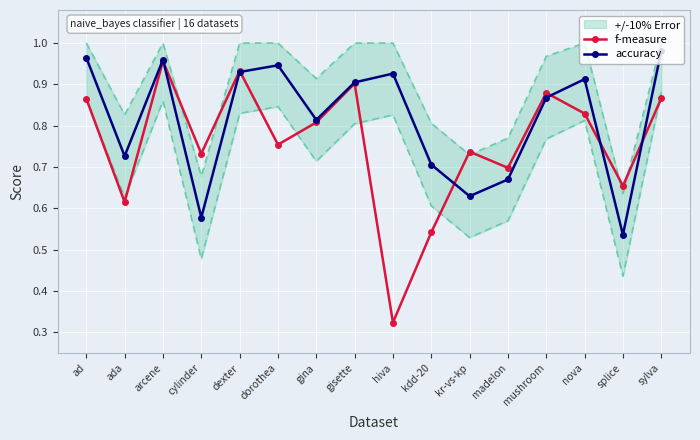

How many interior local valleys does the f-measure series have?

6